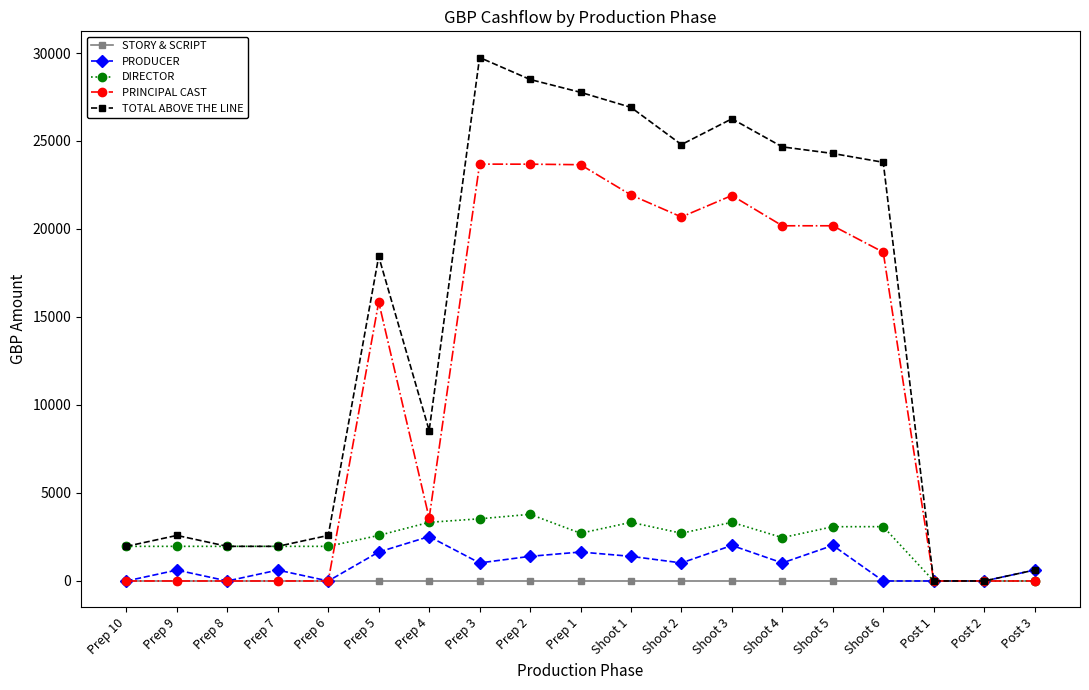

The value of PRODUCER at Prep 5 is 2658. True or false?

False